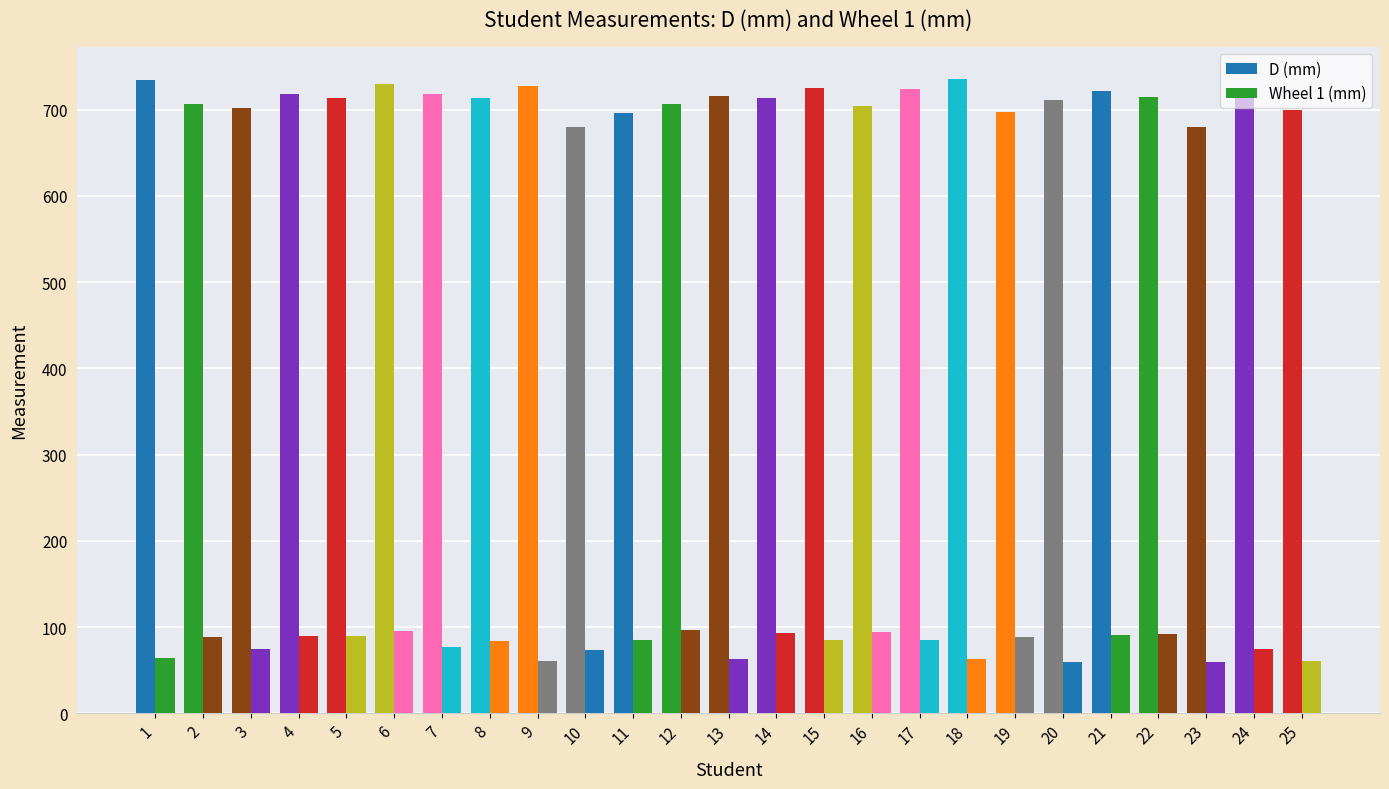

Count the number of categories in the chart.

25